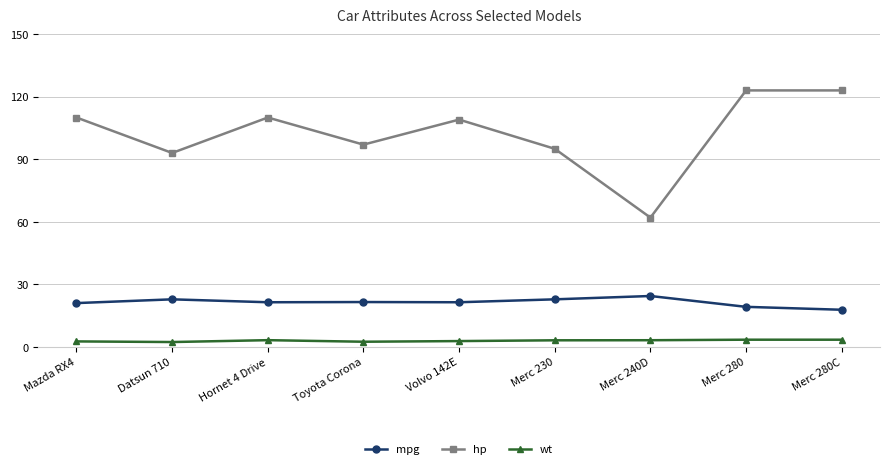

True or false: mpg and hp cross at least once.

False